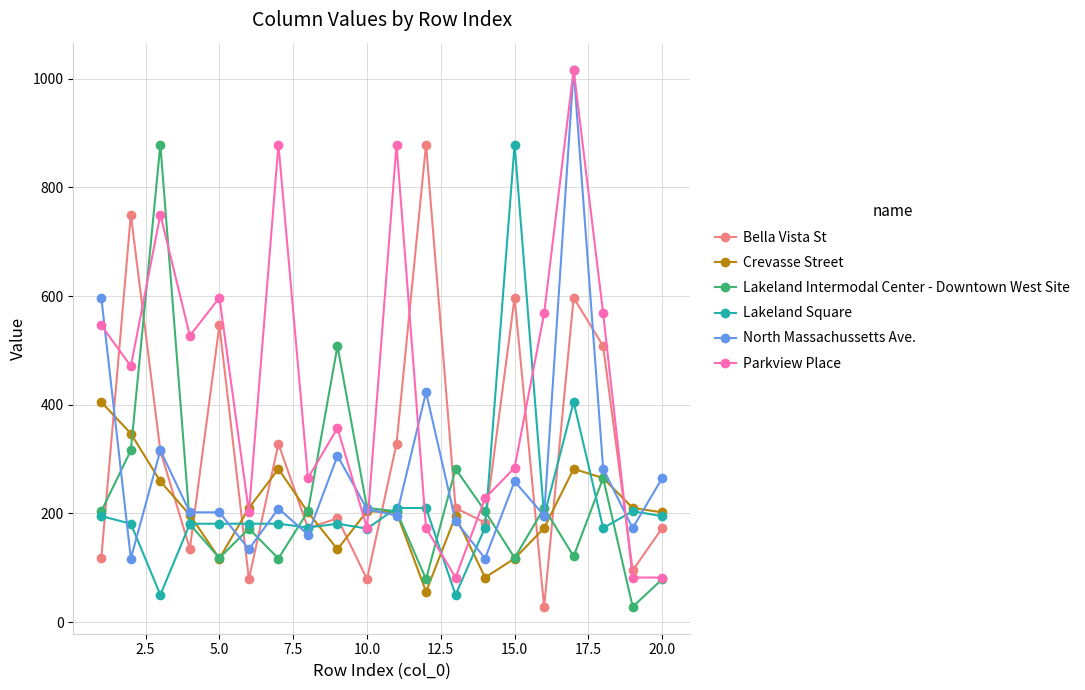

Which series has the largest total across all categories?

Parkview Place